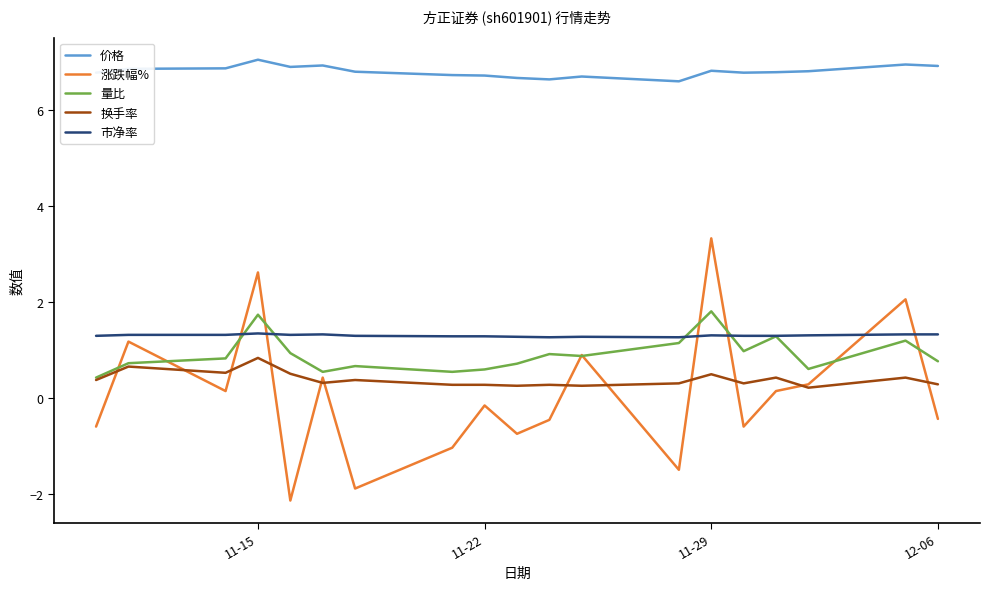

How many positive values does the 涨跌幅% series have?

9